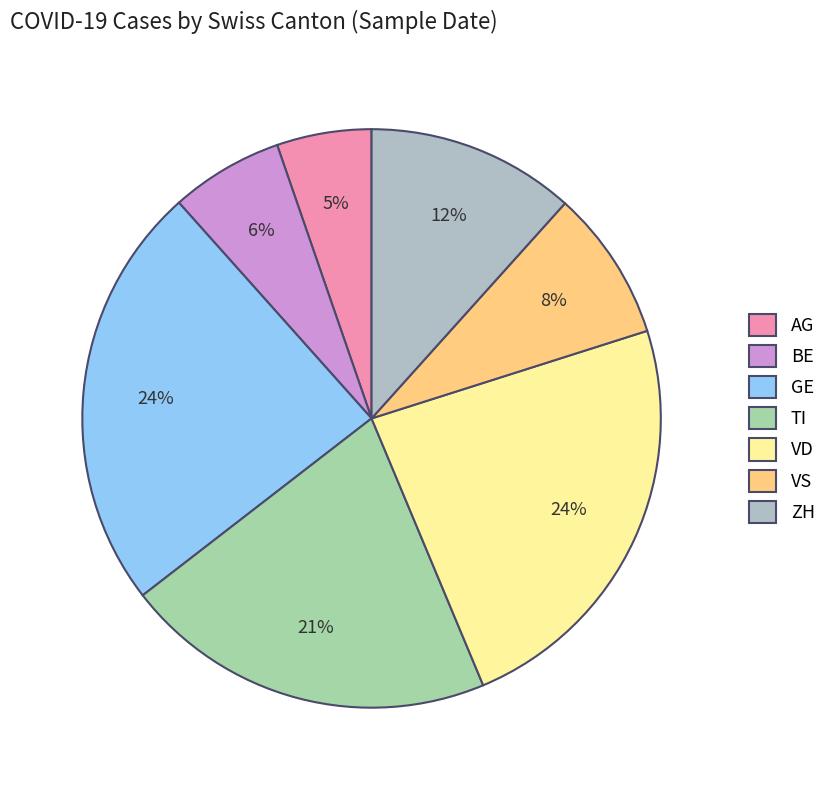

Approximately how many times larger is the value at GE compared to VS?

2.8